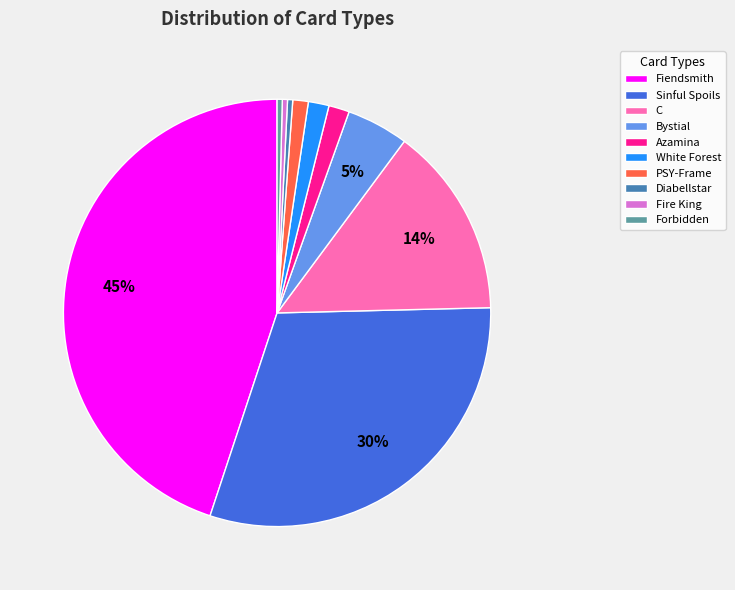

To the nearest percent, what portion does Fiendsmith represent?

45%